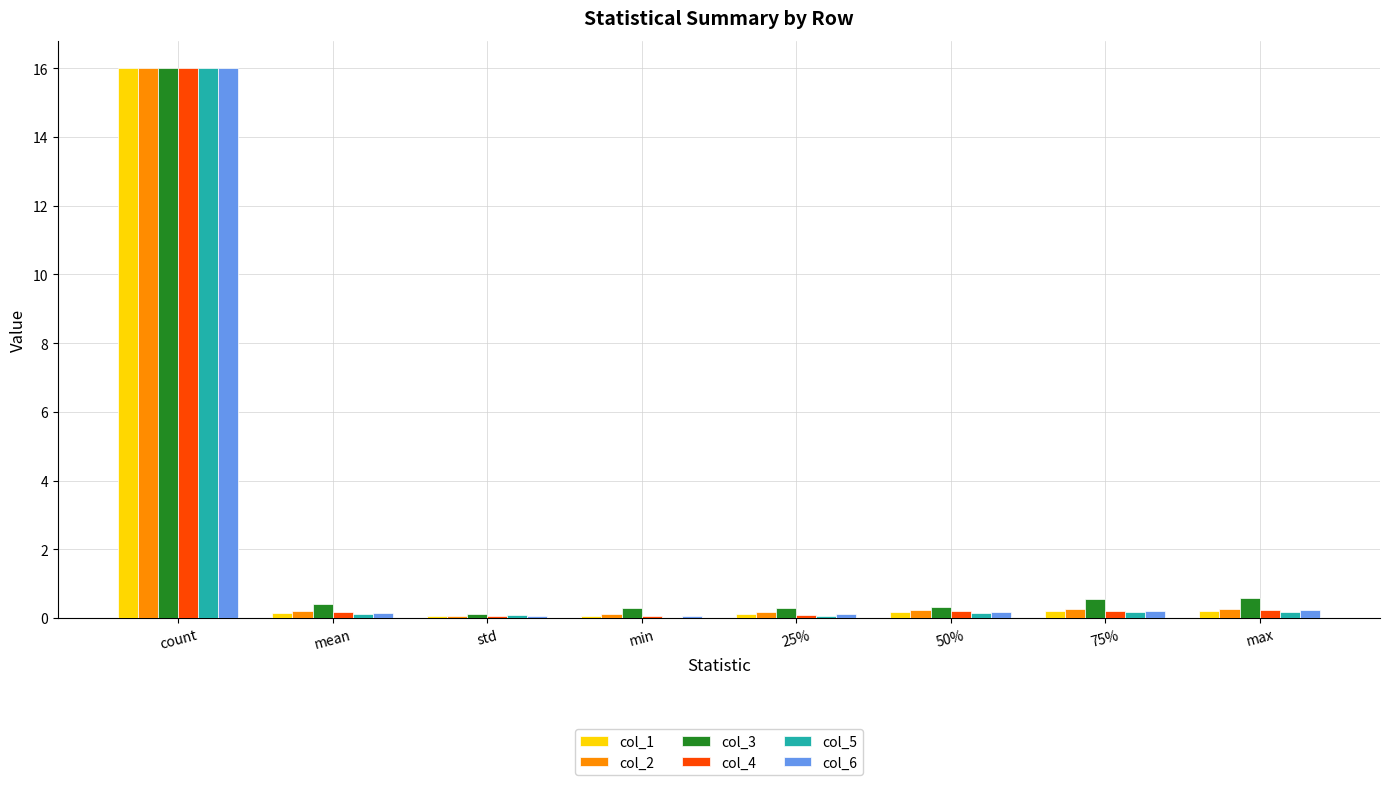

At which category is the sum across all series the highest?

count